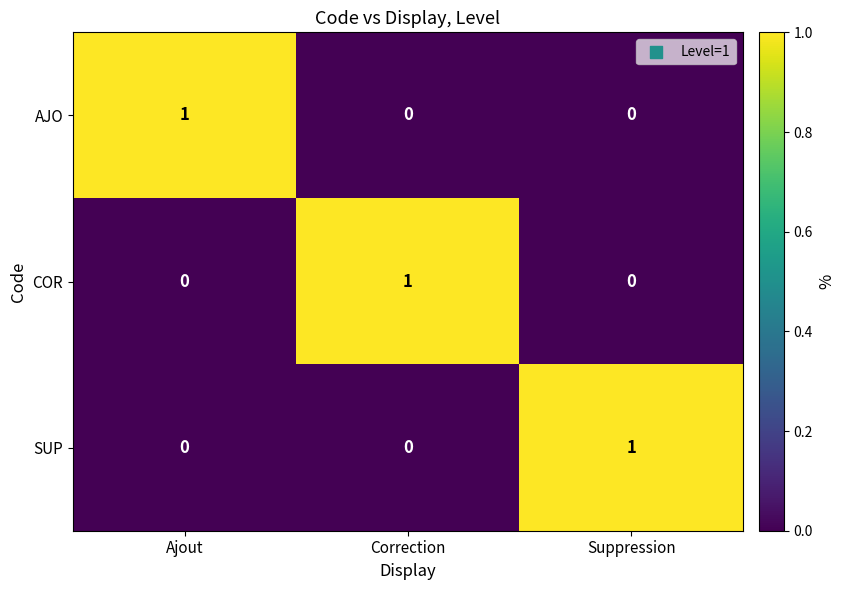

The AJO series shows -1 at Correction. True or false?

False